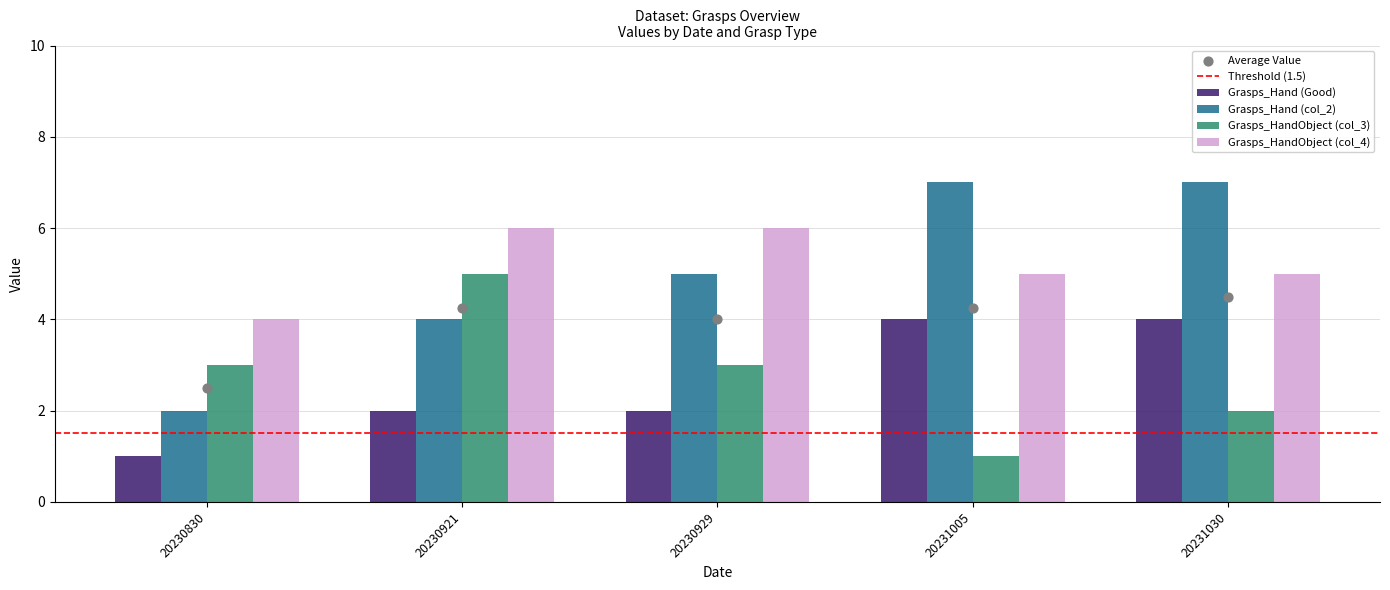

What is the total value across all series at 20231030?

18